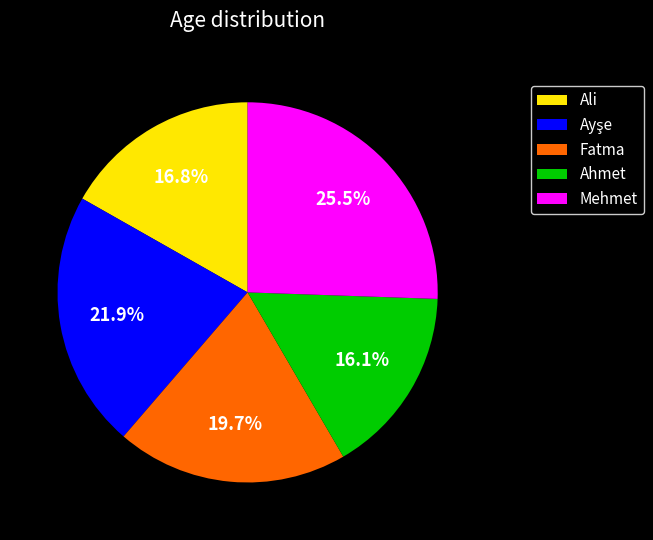

Is the sum of Ahmet and Mehmet greater than half?

No